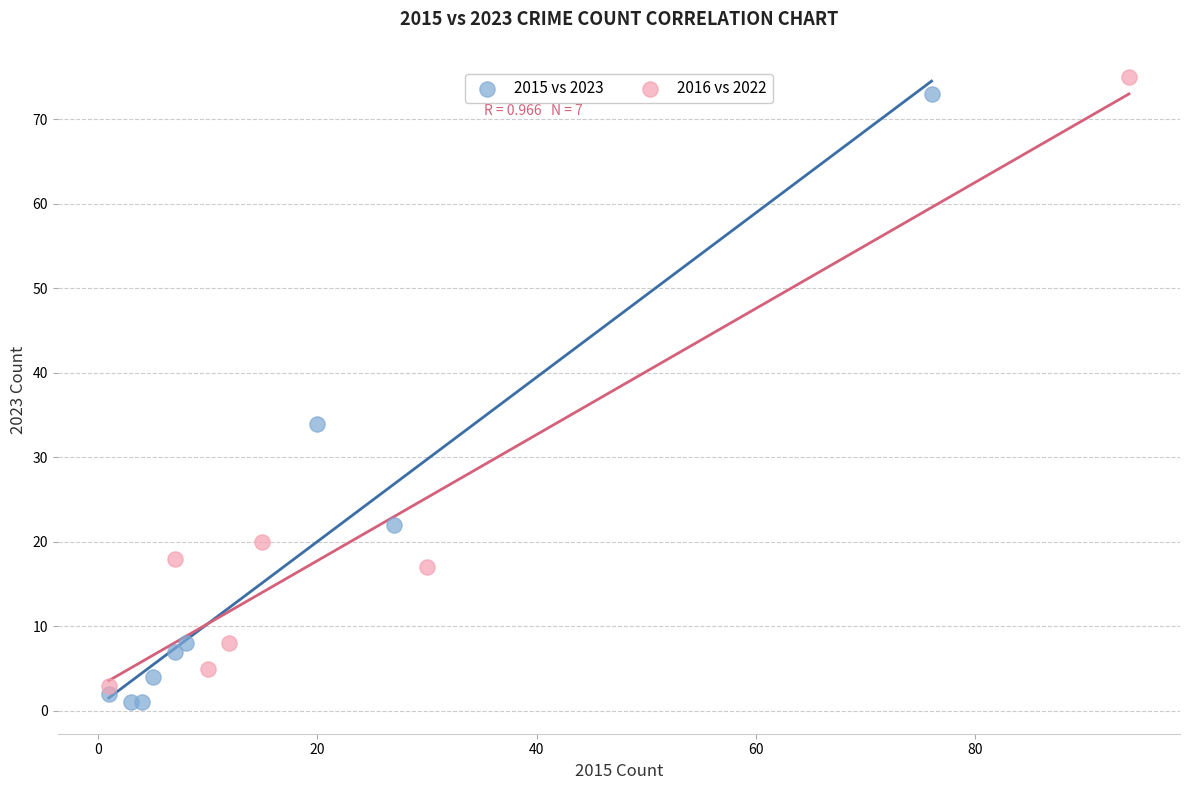

What are all the series names shown in the legend?

2015 vs 2023, 2016 vs 2022